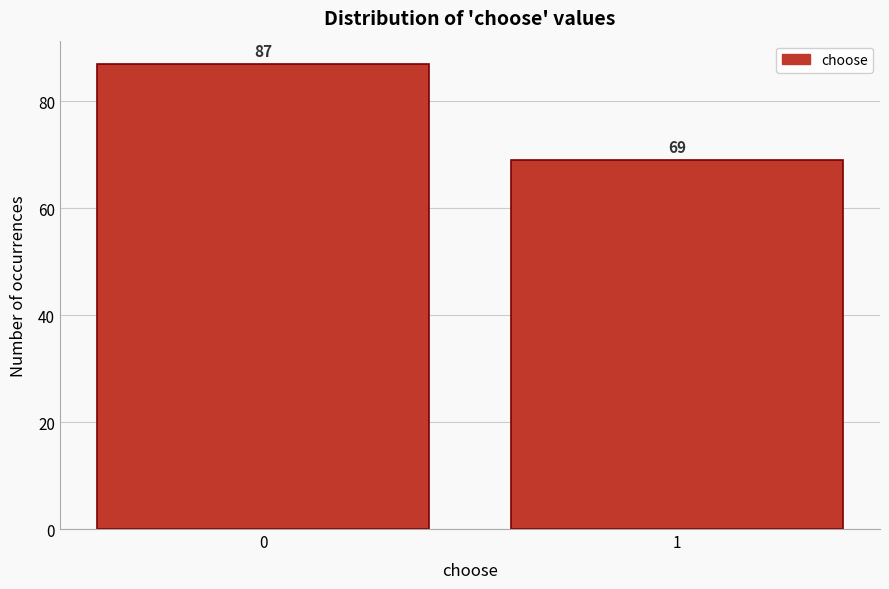

Reading left to right, what are all the values shown in this chart?

87	69